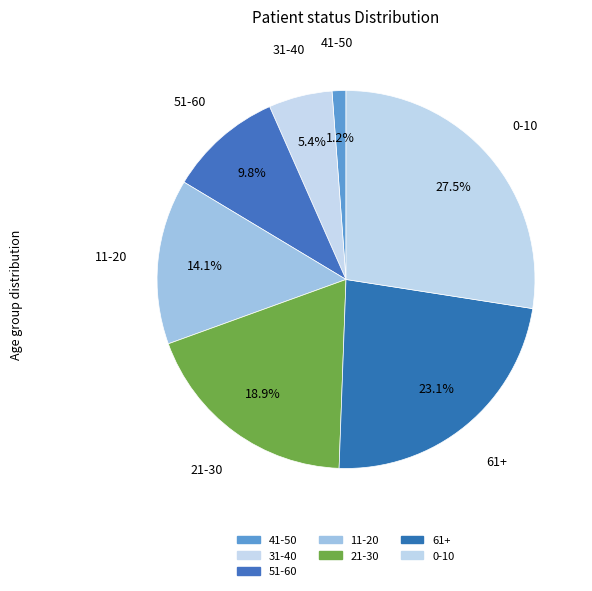

What is the total percentage of 21-30 and 61+?

42.0%